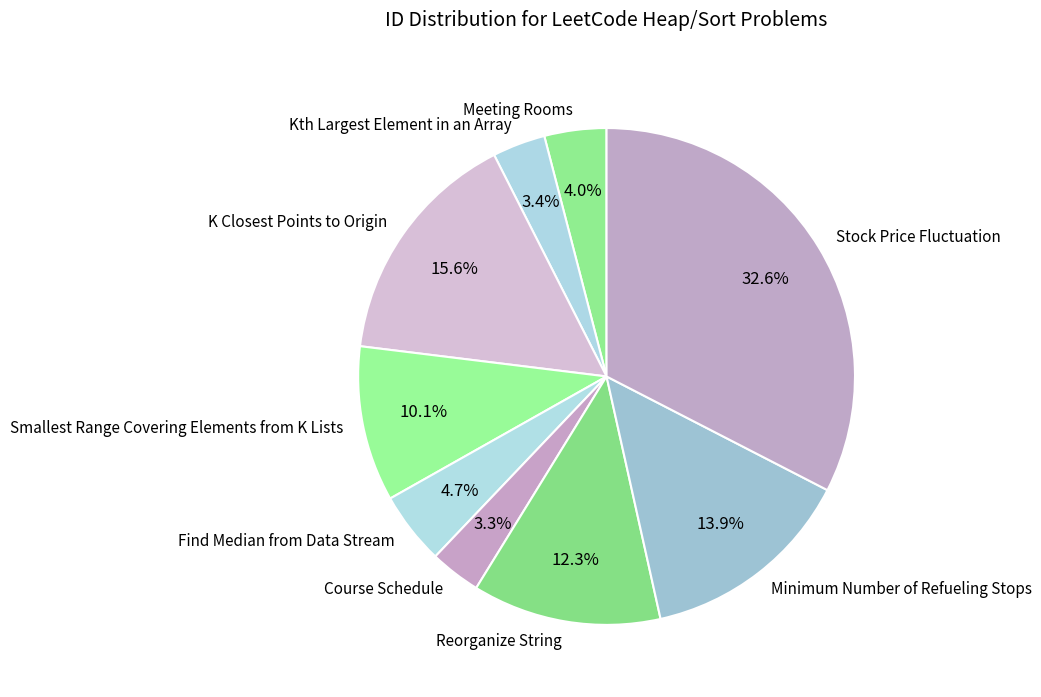

To the nearest percent, what percentage of the pie is Meeting Rooms?

4%